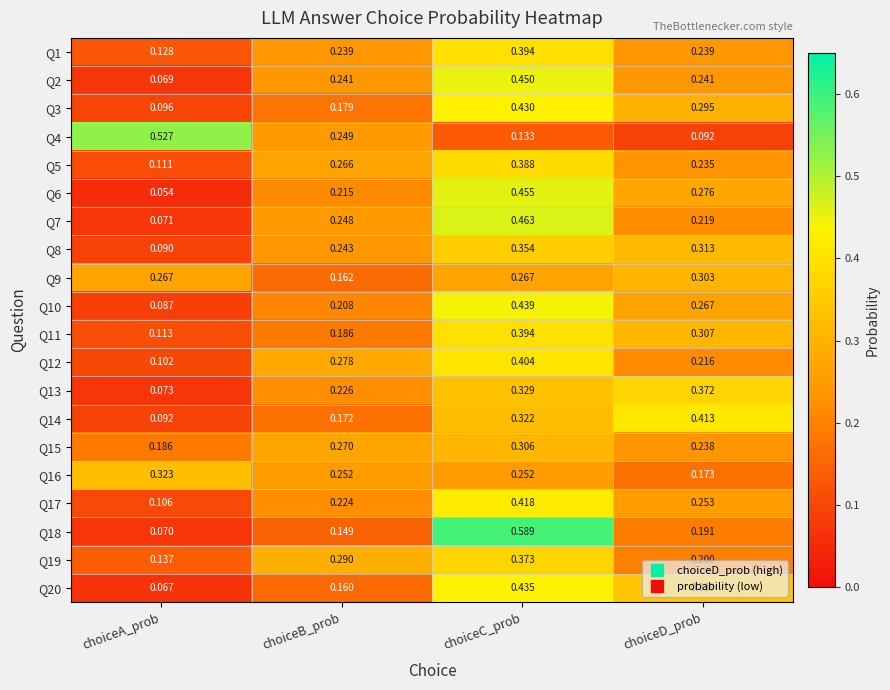

At which label is Q6 closest to 0?

choiceA_prob